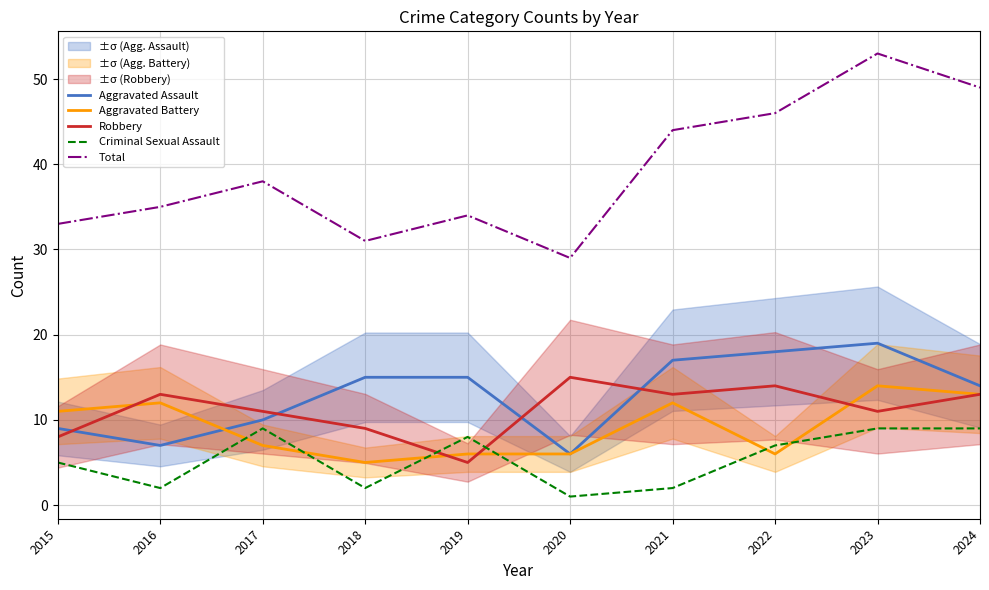

List the series in order of their peak value, lowest first.

Criminal Sexual Assault, Aggravated Battery, Robbery, Aggravated Assault, Total